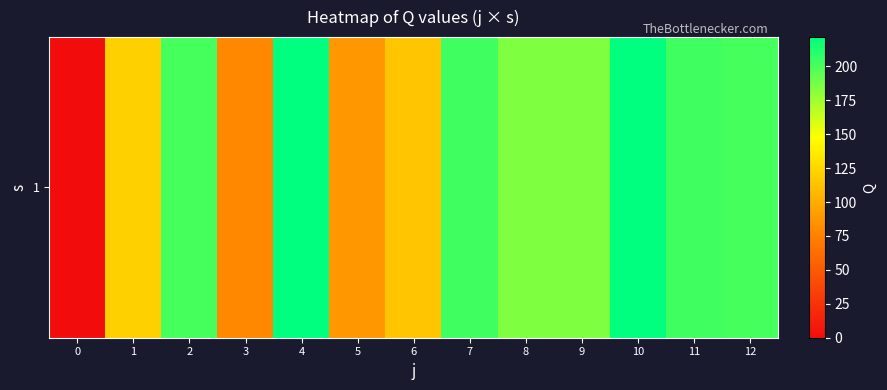

Where does the data first go above 185?

2